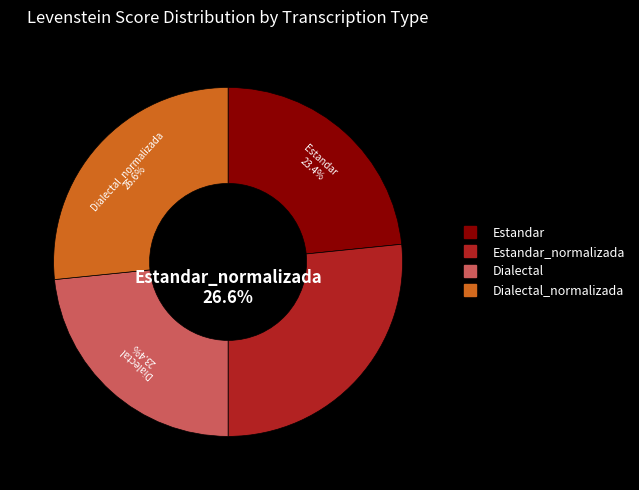

To the nearest percent, what is the combined percentage of Estandar_normalizada and Dialectal_normalizada?

53%